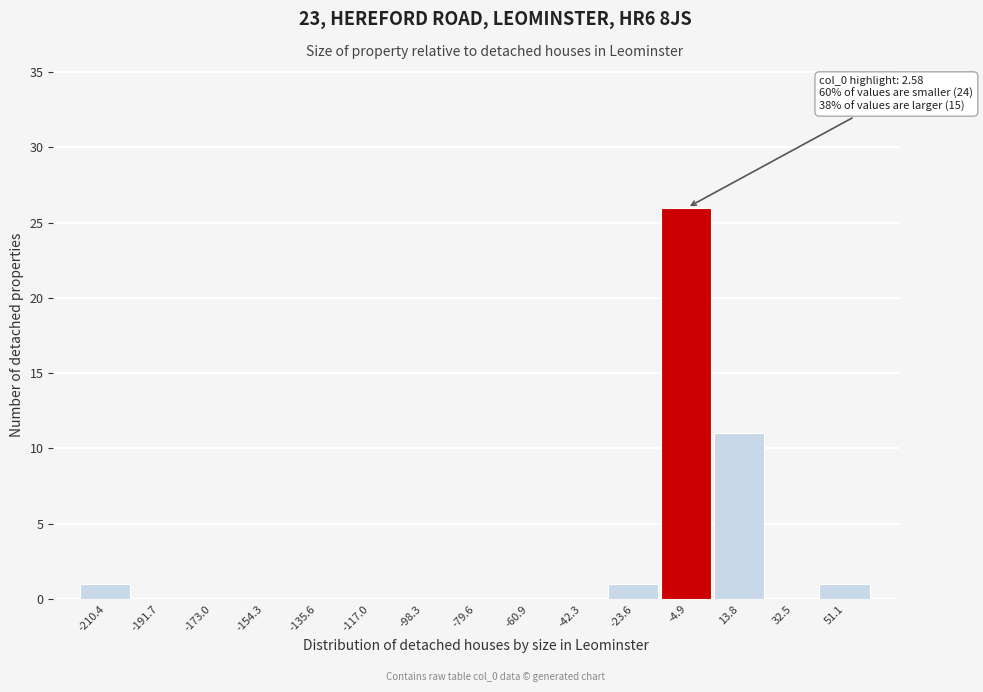

Which range on the x-axis has the tallest bar?

-14 to 4